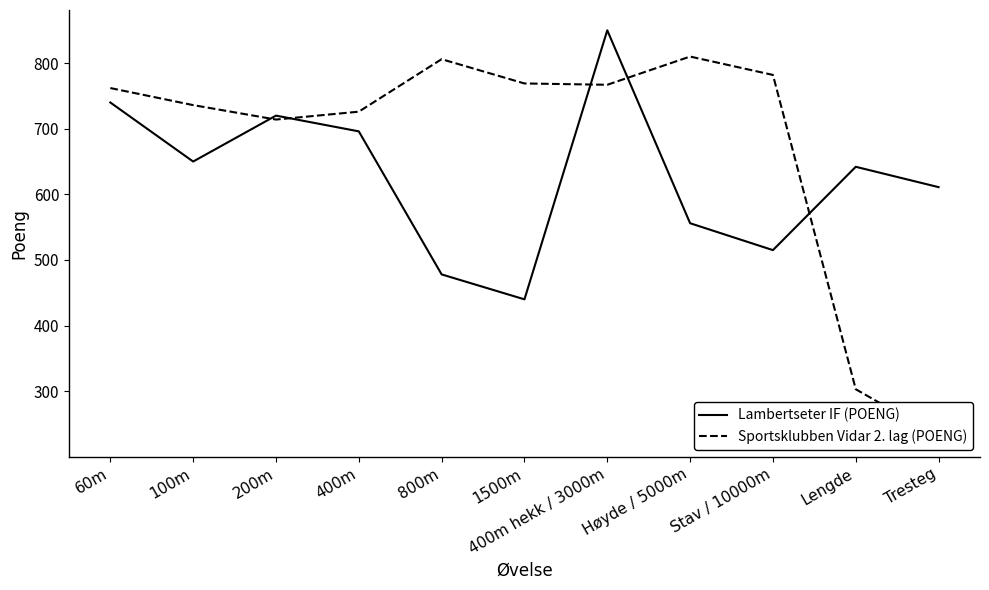

At how many categories does at least one series exceed 318?

11